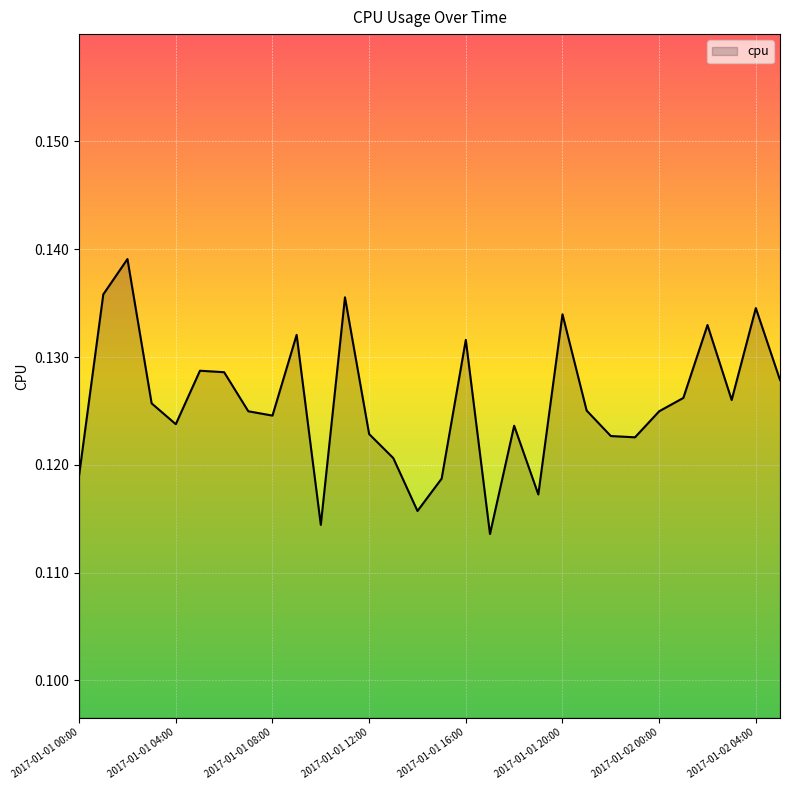

Rank the categories by value from lowest to highest.

2017-01-01 17:00, 2017-01-01 10:00, 2017-01-01 14:00, 2017-01-01 19:00, 2017-01-01 15:00, 2017-01-01 00:00, 2017-01-01 13:00, 2017-01-01 23:00, 2017-01-01 22:00, 2017-01-01 12:00, 2017-01-01 18:00, 2017-01-01 04:00, 2017-01-01 08:00, 2017-01-02 00:00, 2017-01-01 07:00, 2017-01-01 21:00, 2017-01-01 03:00, 2017-01-02 03:00, 2017-01-02 01:00, 2017-01-02 05:00, 2017-01-01 06:00, 2017-01-01 05:00, 2017-01-01 16:00, 2017-01-01 09:00, 2017-01-02 02:00, 2017-01-01 20:00, 2017-01-02 04:00, 2017-01-01 11:00, 2017-01-01 01:00, 2017-01-01 02:00